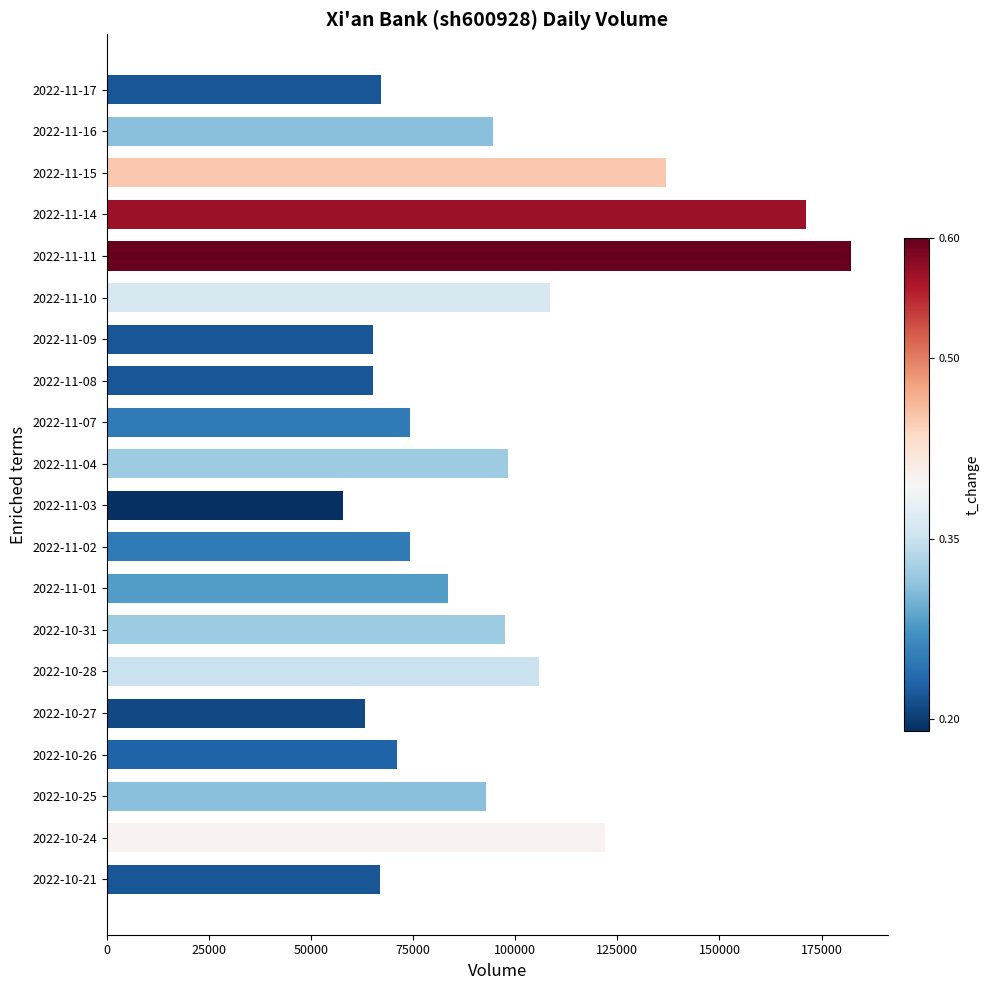

Which has a higher value, 2022-10-24 or 2022-11-04?

2022-10-24